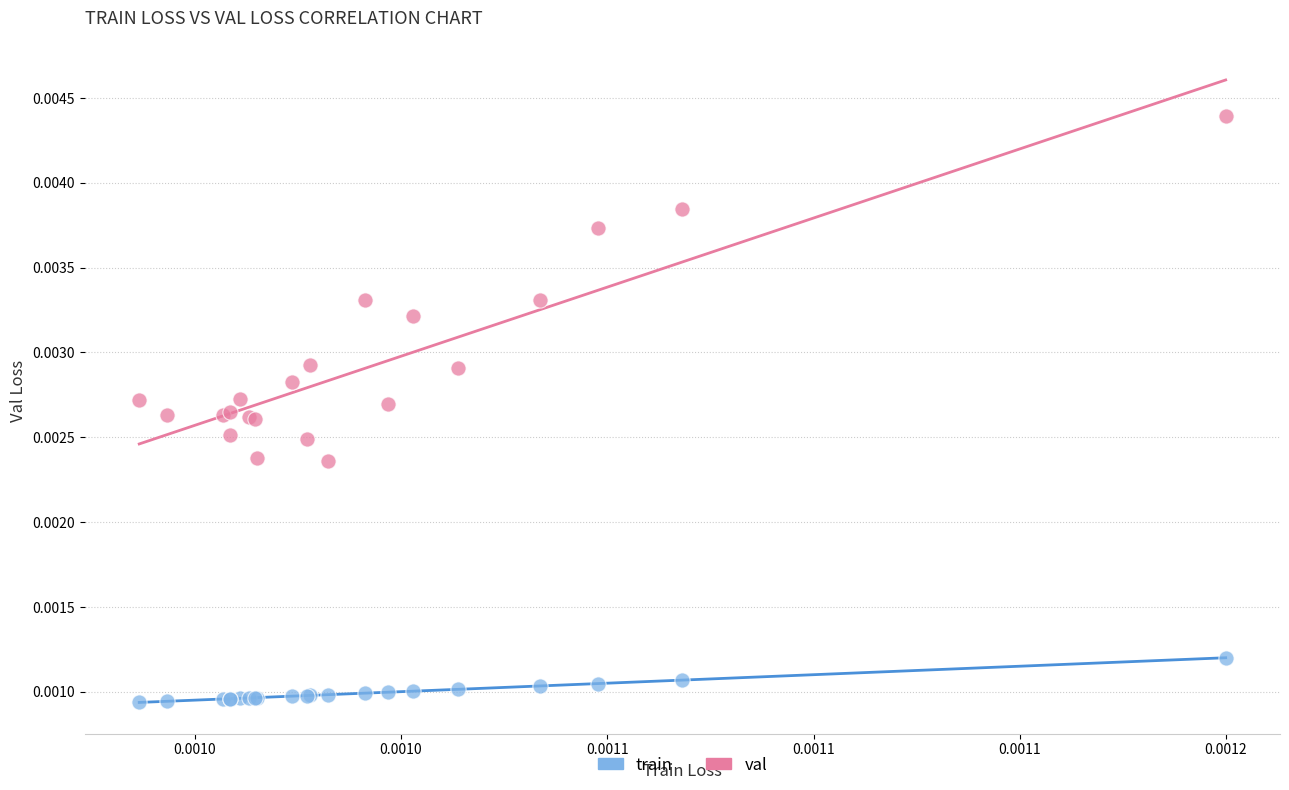

Which series contains the highest Y value?

val